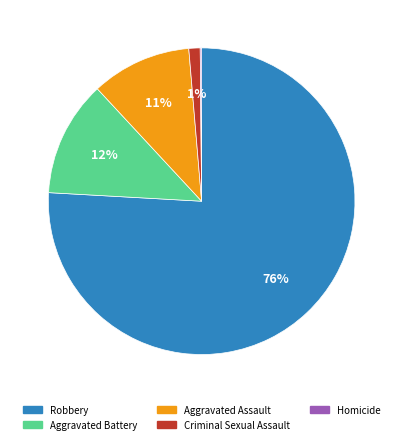

True or false: Aggravated Assault accounts for 11% of the total.

True